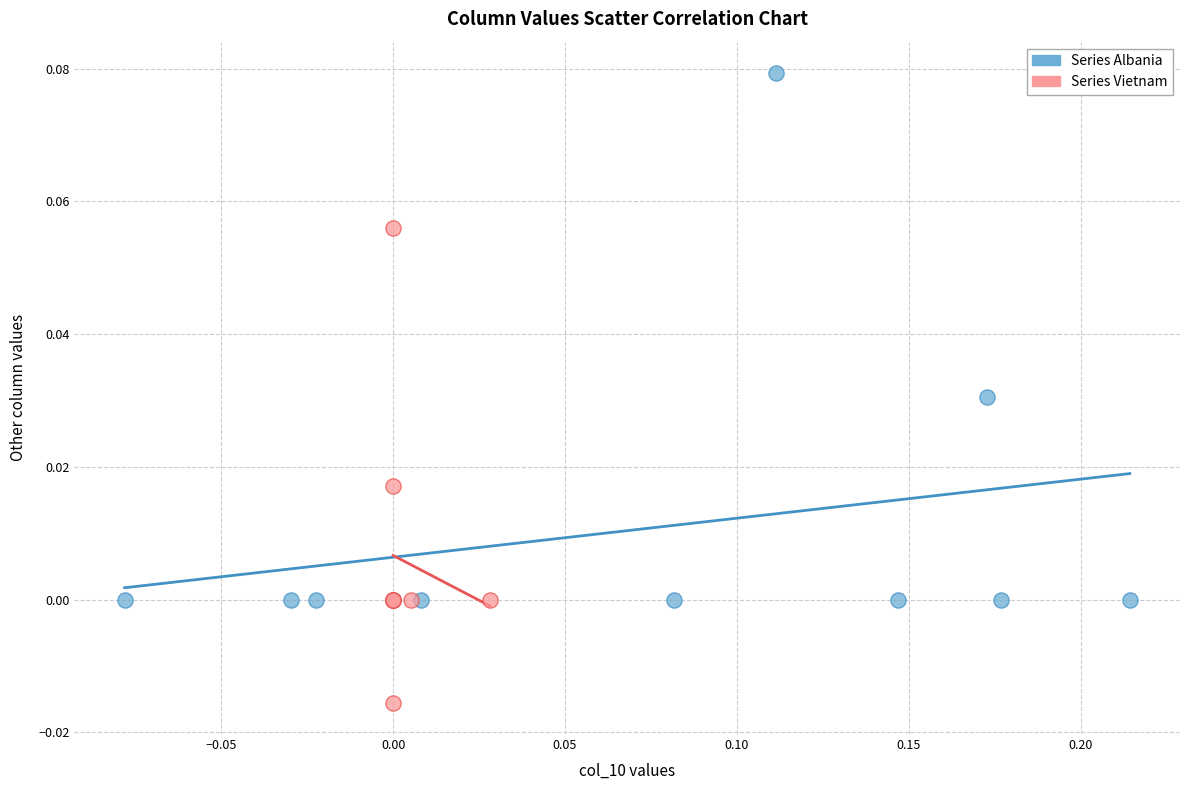

Which series contains the highest Y value?

Series Albania